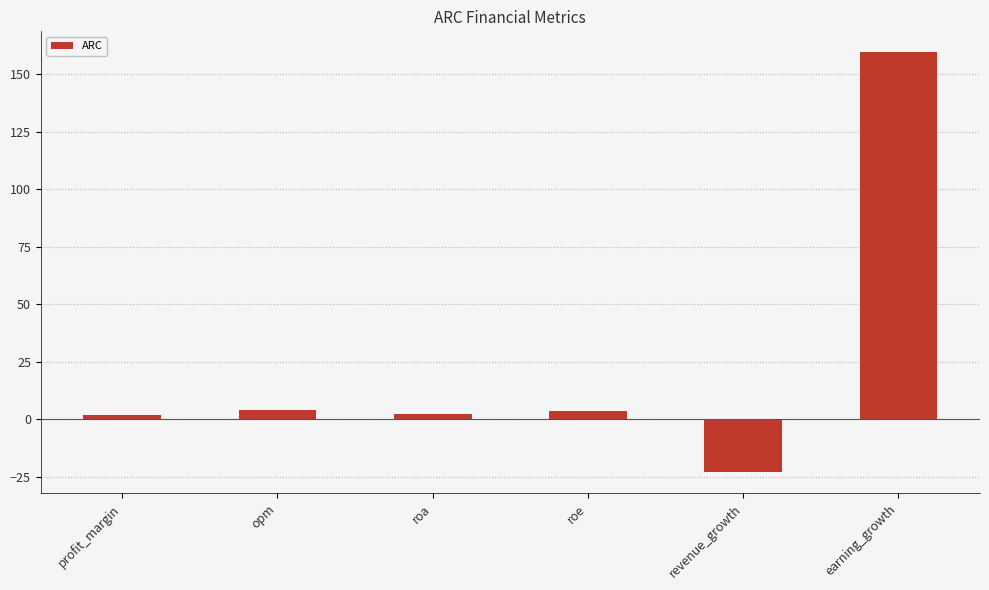

Which category has the highest value across all series?

earning_growth